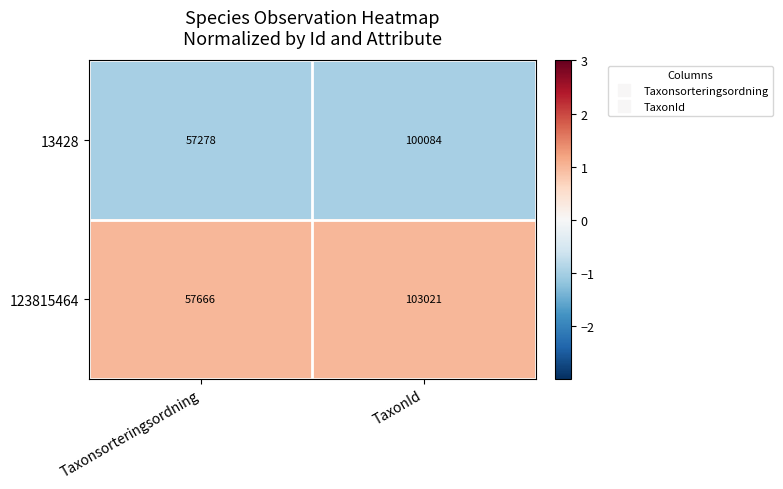

What is the approximate value of 13428 at Taxonsorteringsordning, to the nearest 50?

57300